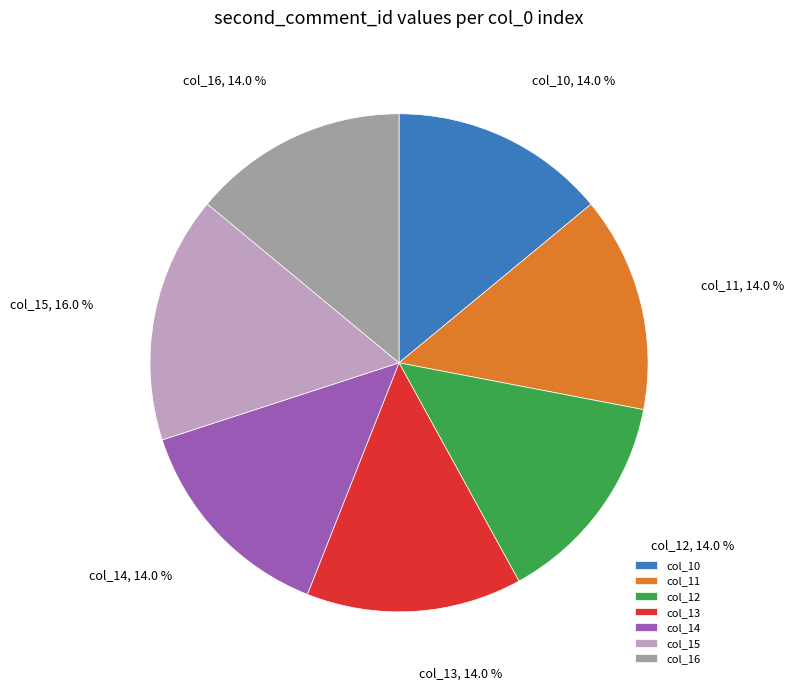

How many segments does this pie chart have?

7